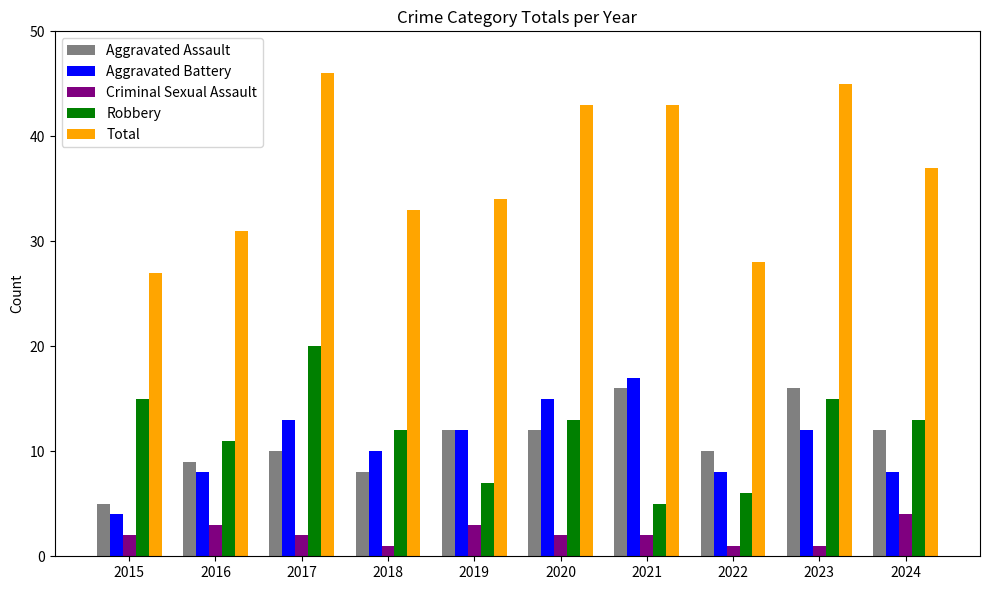

What is the average value of the Aggravated Battery series?

11